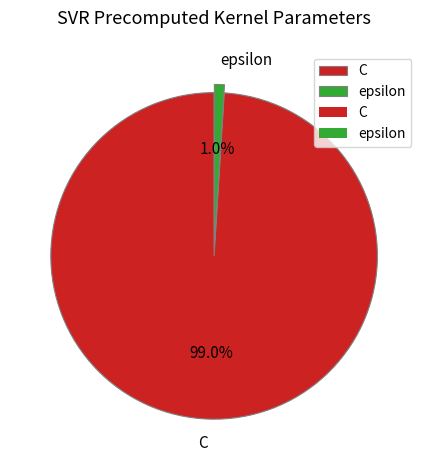

Which has a higher value, epsilon or C?

C